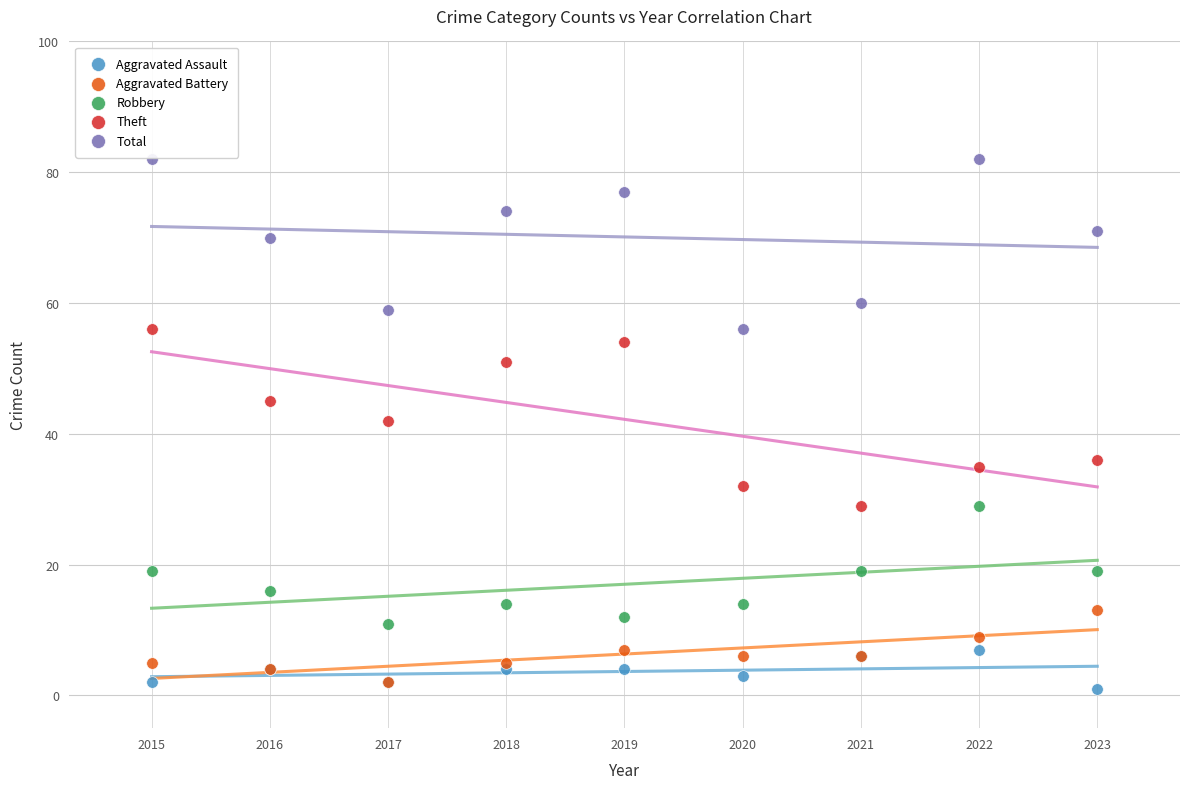

What are all the series names shown in the legend?

Aggravated Assault, Aggravated Battery, Robbery, Theft, Total